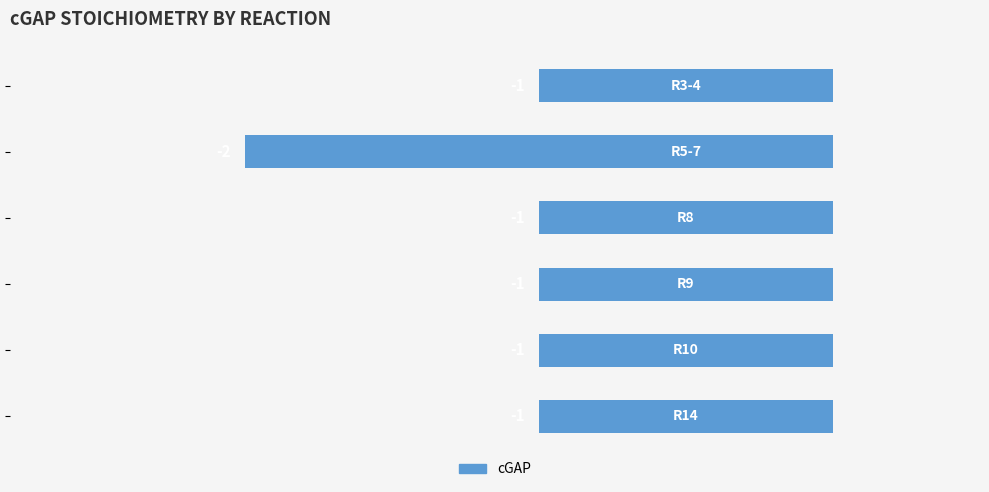

Reading bottom to top, transcribe all the data shown in this chart.

-1	-1	-1	-1	-2	-1